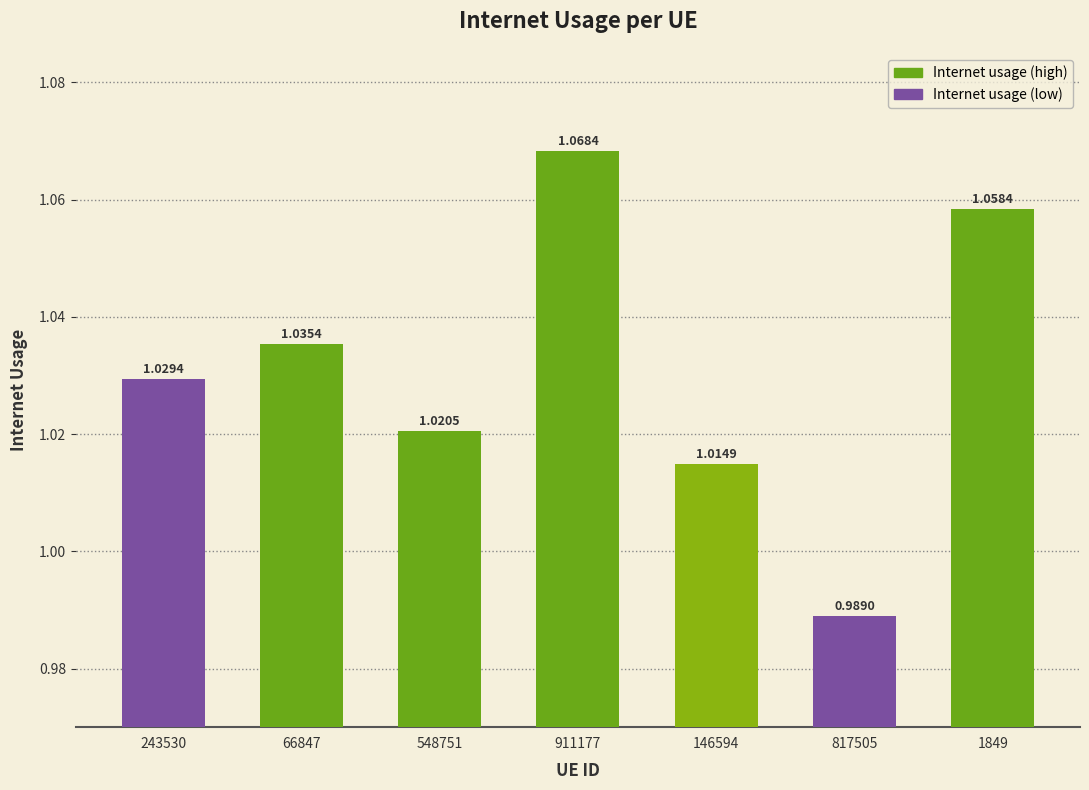

Between 911177 and 243530, which is larger?

911177